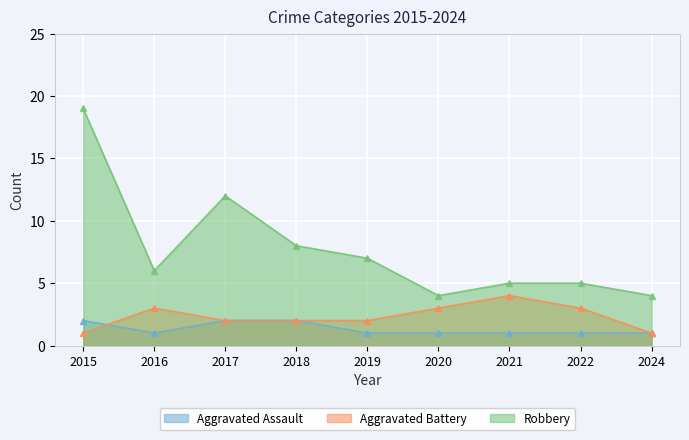

Is the value of Aggravated Assault at 2019 greater than the value of Aggravated Battery at 2021?

No